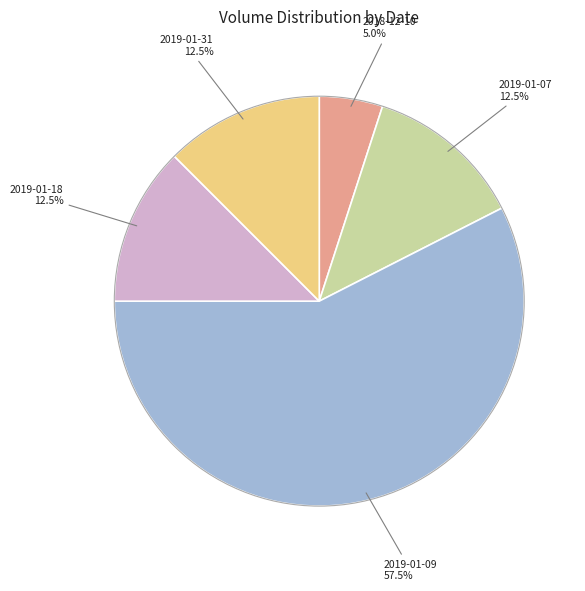

Is there a majority slice in this chart?

Yes